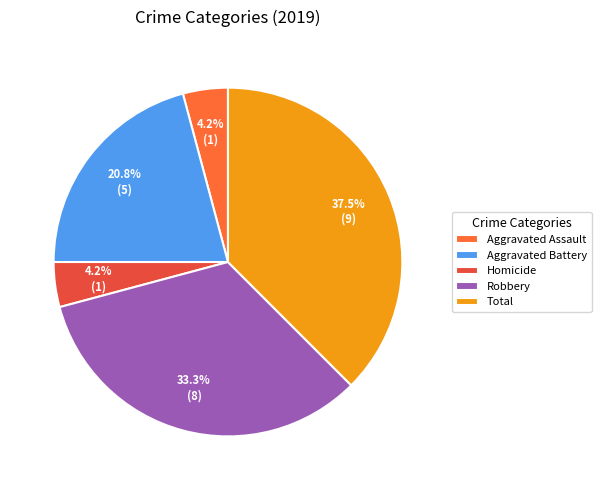

Count the number of slices in the pie.

5